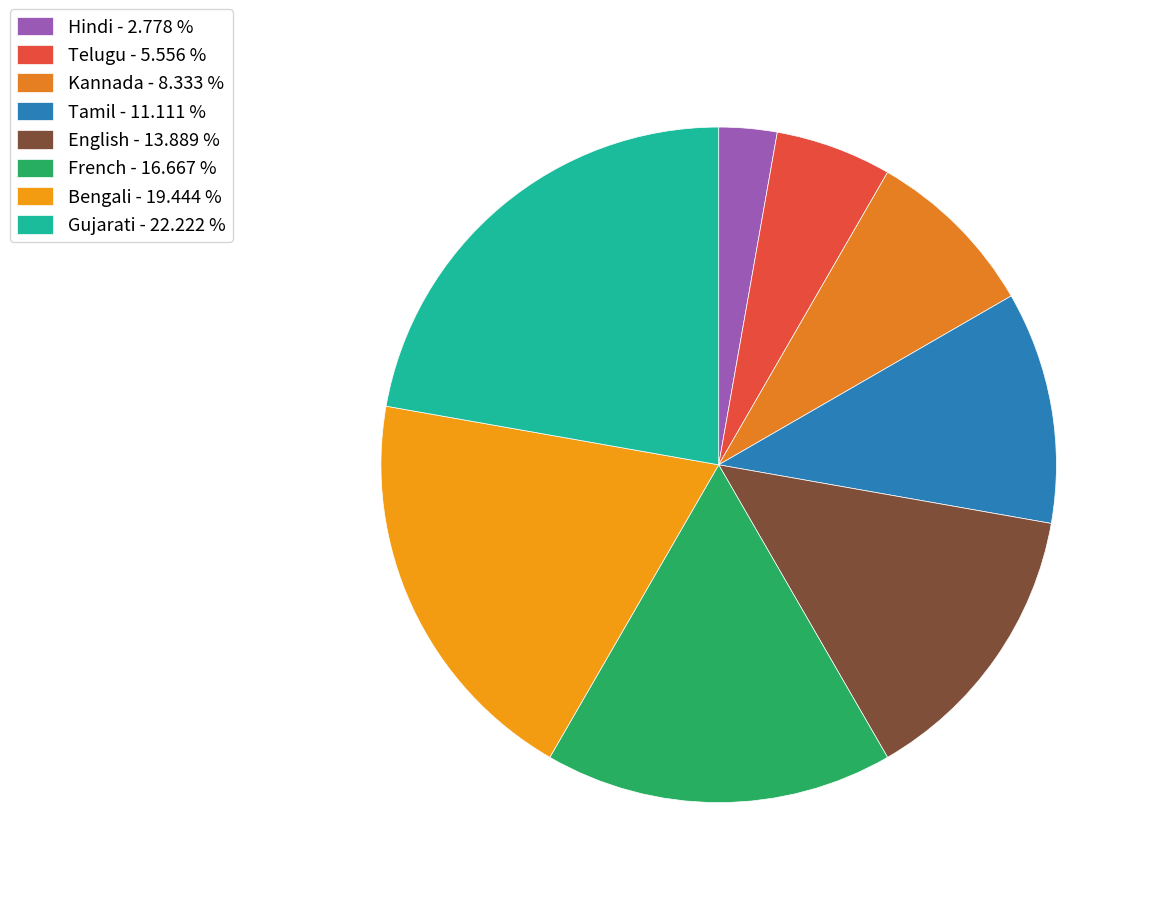

Between French and Hindi, which is larger?

French